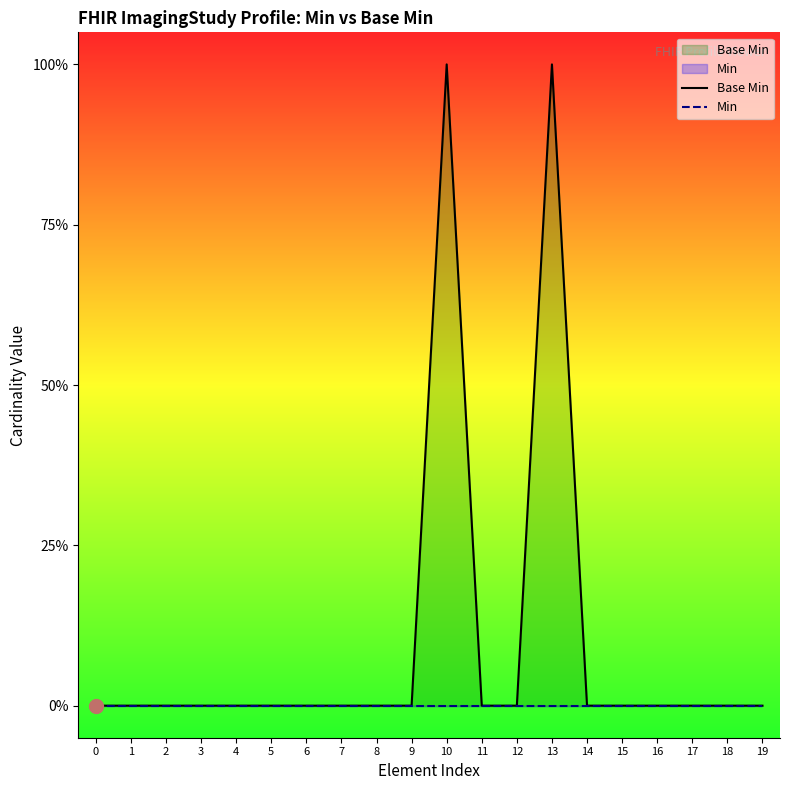

List the series in order of their peak value, lowest first.

Min, Base Min